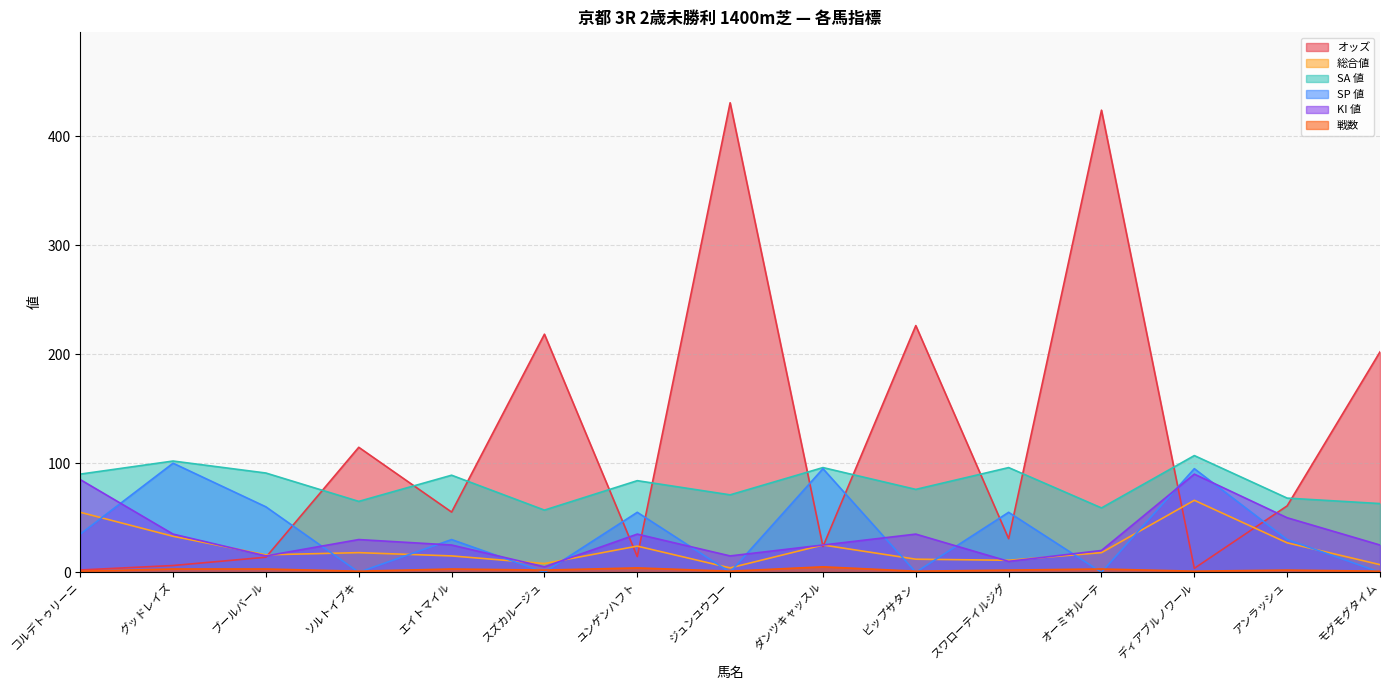

True or false: SP 値 has a value of 58.5 at ディアブルノワール.

False